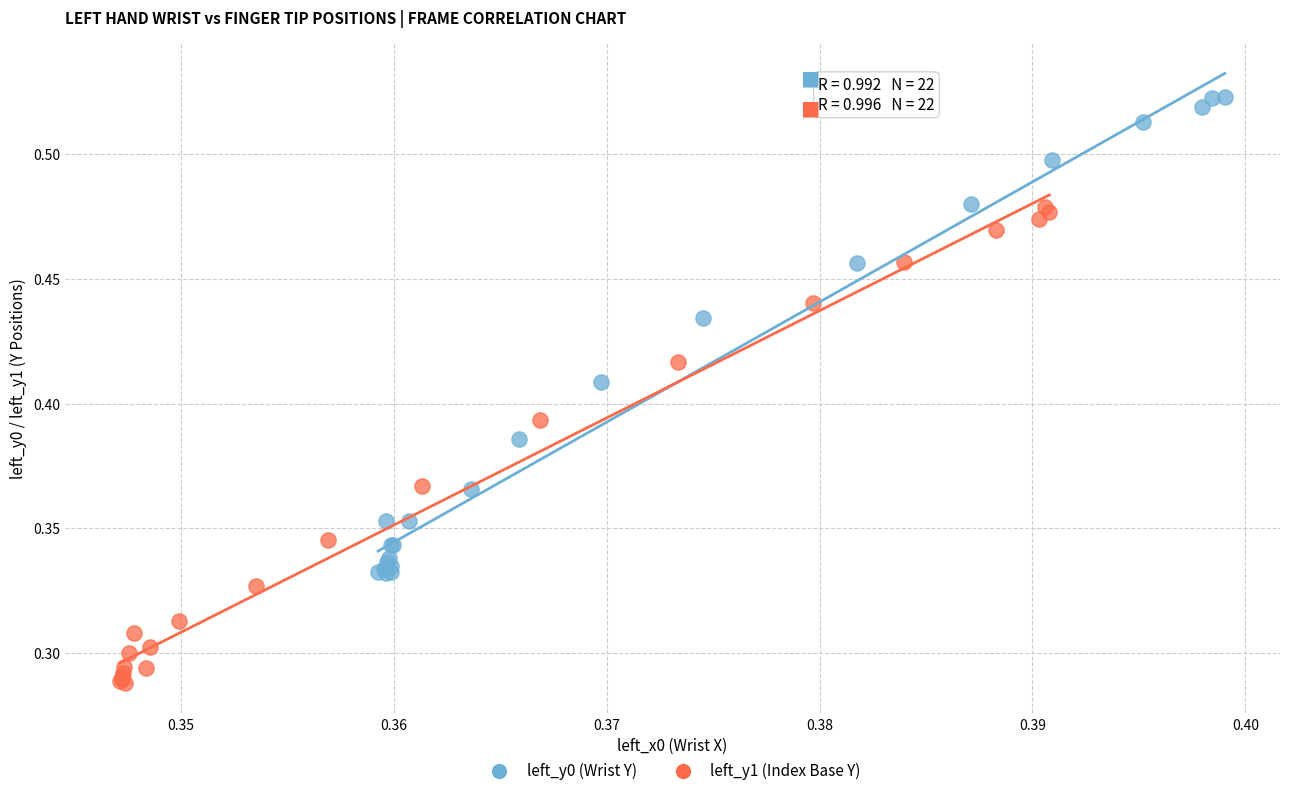

Which series contains the highest Y value?

left_y0 (Wrist Y)